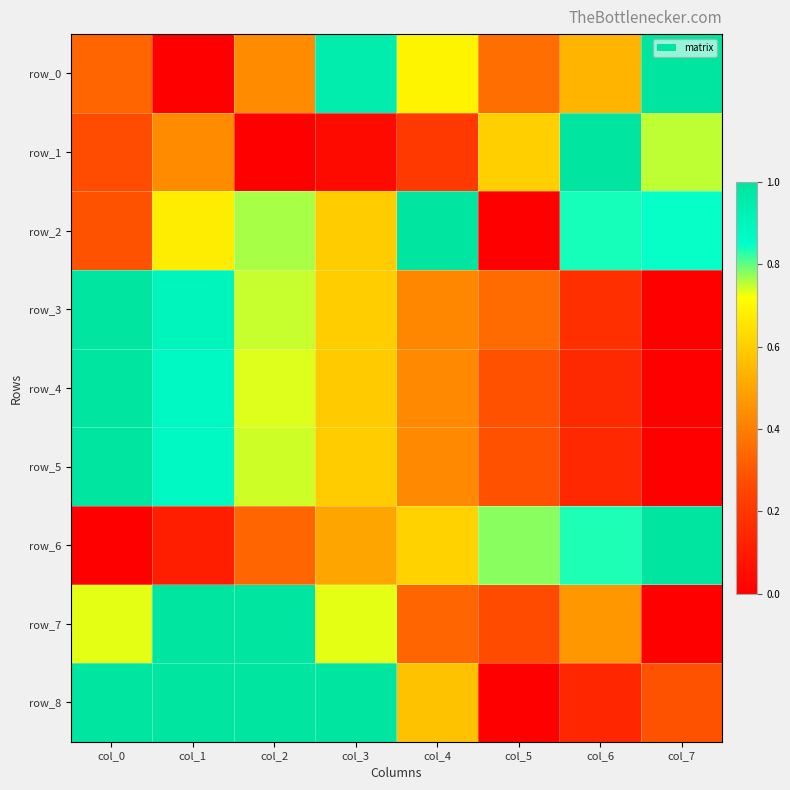

List the series in order of their peak value, lowest first.

row_0, row_1, row_2, row_3, row_4, row_5, row_6, row_7, row_8